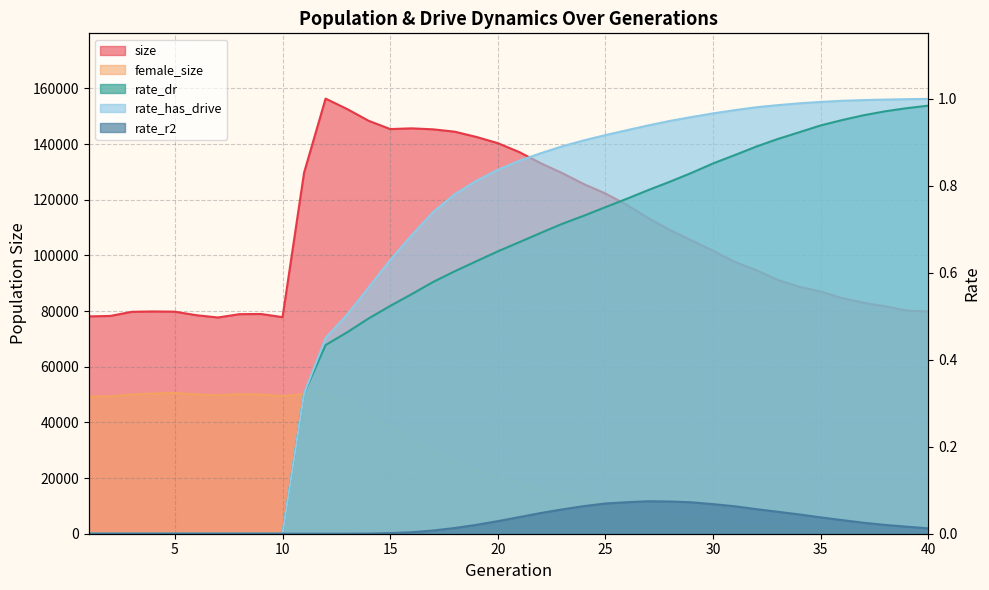

Reading left to right, extract all data points from this chart.

size: 78090.0	78251.0	79735.0	79867.0	79778.0	78510.0	77696.0	78890.0	78953.0	77811.0	129717.0	156342.0	152596.0	148370.0	145399.0	145654.0	145298.0	144452.0	142576.0	140334.0	137124.0	133107.0	129547.0	125601.0	122244.0	118124.0	113348.0	109121.0	105388.0	101681.0	97692.0	94718.0	91197.0	88733.0	86999.0	84663.0	82984.0	81704.0	80163.0	79885.0
female_size: 49277.0	49328.0	50050.0	50367.0	50571.0	50067.0	49728.0	50128.0	50014.0	49457.0	50150.0	50489.0	47165.0	42755.0	38101.0	34000.0	29624.0	25925.0	22709.0	20332.0	18005.0	15837.0	13890.0	12296.0	10547.0	9125.0	7806.0	6508.0	5471.0	4511.0	3613.0	2860.0	2309.0	1821.0	1418.0	1023.0	838.0	621.0	465.0	308.0
rate_dr: 0.0	0.0	0.0	0.0	0.0	0.0	0.0	0.0	0.0	0.0	0.3	0.4	0.5	0.5	0.5	0.6	0.6	0.6	0.6	0.6	0.7	0.7	0.7	0.7	0.8	0.8	0.8	0.8	0.8	0.9	0.9	0.9	0.9	0.9	0.9	1.0	1.0	1.0	1.0	1.0
rate_r2: 0.0	0.0	0.0	0.0	0.0	0.0	0.0	0.0	0.0	0.0	0.0	0.0	0.0	0.0	0.0	0.0	0.0	0.0	0.0	0.0	0.0	0.0	0.1	0.1	0.1	0.1	0.1	0.1	0.1	0.1	0.1	0.1	0.1	0.0	0.0	0.0	0.0	0.0	0.0	0.0
rate_has_drive: 0.0	0.0	0.0	0.0	0.0	0.0	0.0	0.0	0.0	0.0	0.3	0.5	0.5	0.6	0.6	0.7	0.7	0.8	0.8	0.8	0.9	0.9	0.9	0.9	0.9	0.9	0.9	0.9	1.0	1.0	1.0	1.0	1.0	1.0	1.0	1.0	1.0	1.0	1.0	1.0